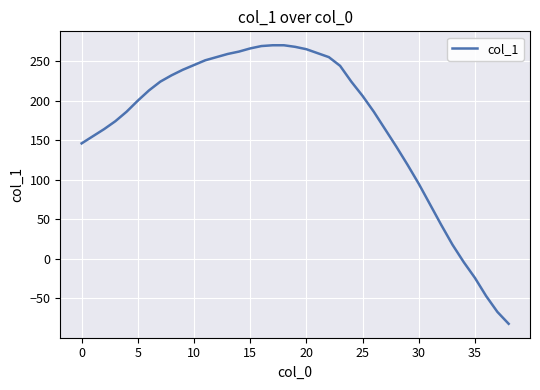

What is the difference between the maximum and minimum values?

352